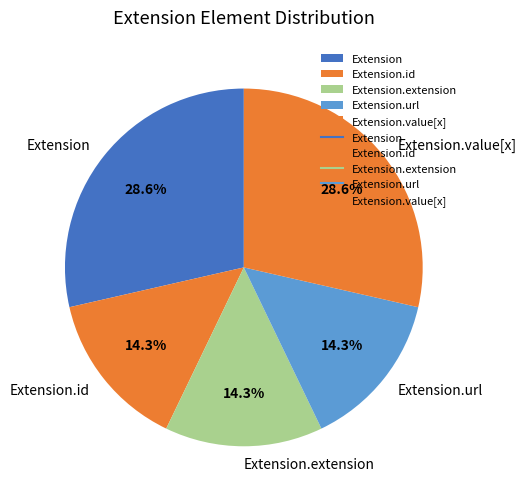

Do Extension.id and Extension.extension together represent more than half of the pie?

No